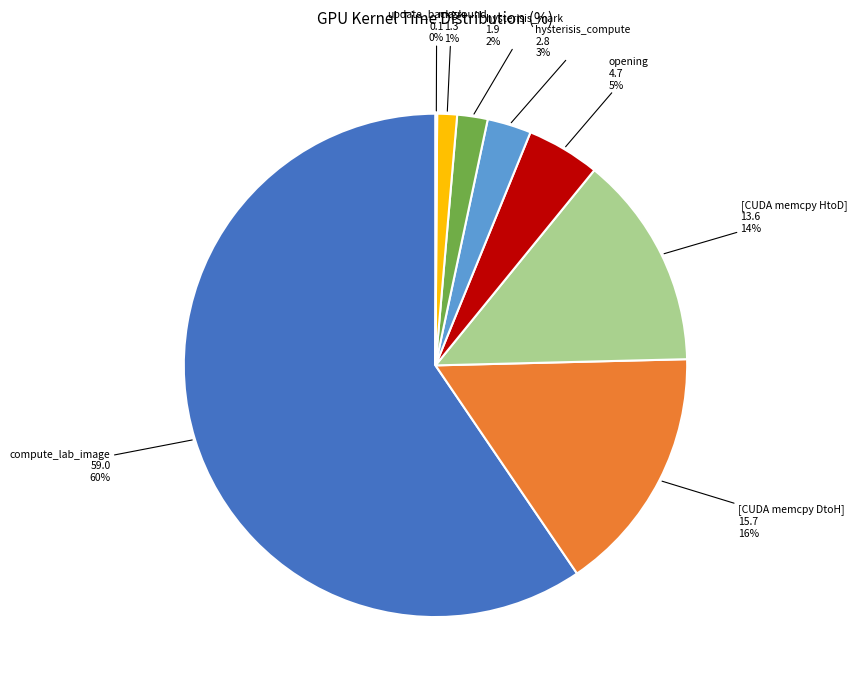

Do hysterisis_compute and [CUDA memcpy HtoD] together represent more than half of the pie?

No